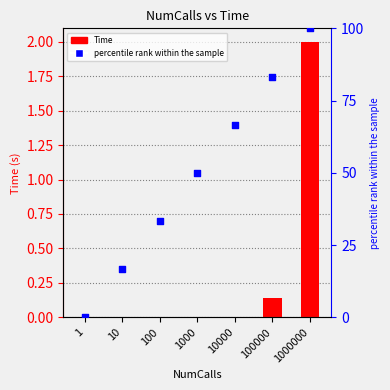

Which series contains the lowest Y value?

percentile rank within the sample